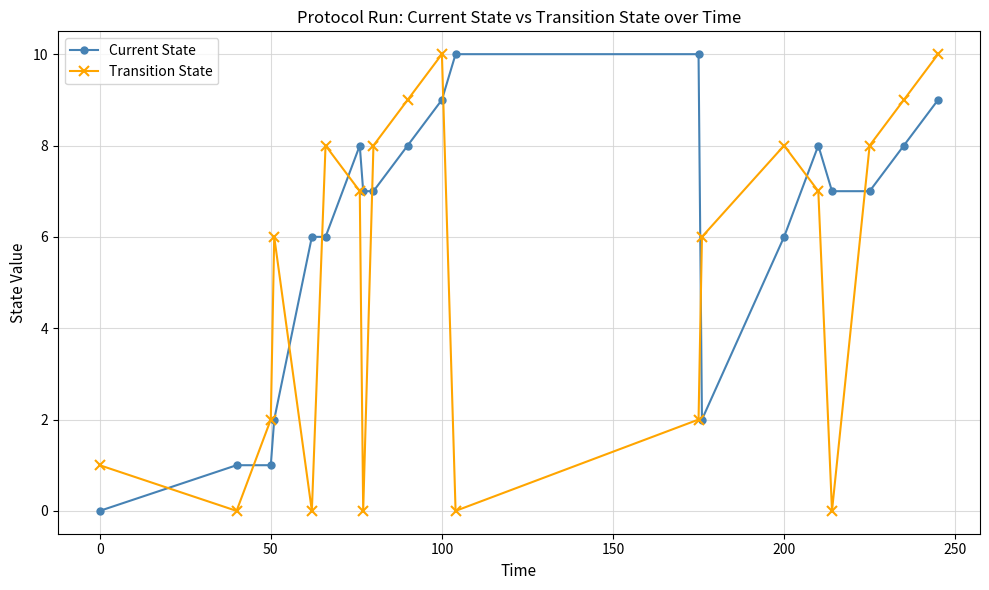

List the series in order of their overall mean, lowest first.

Transition State, Current State